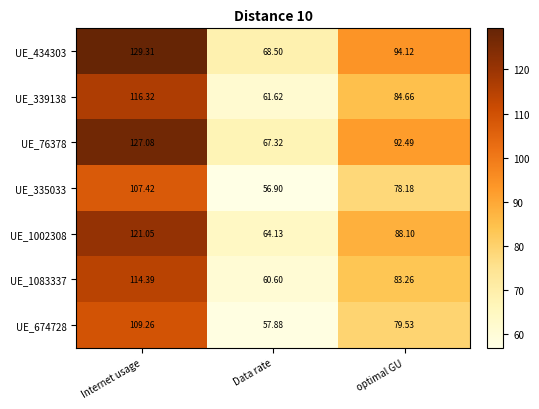

At which category does the chart reach its minimum across all series?

Data rate